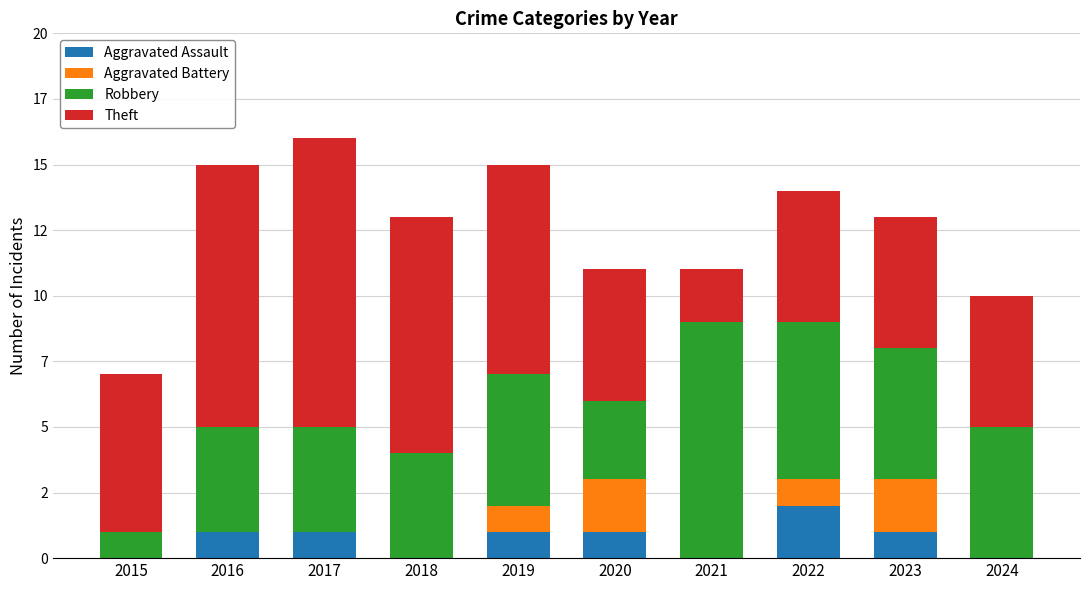

Are the bars grouped side by side (vs. stacked)?

No